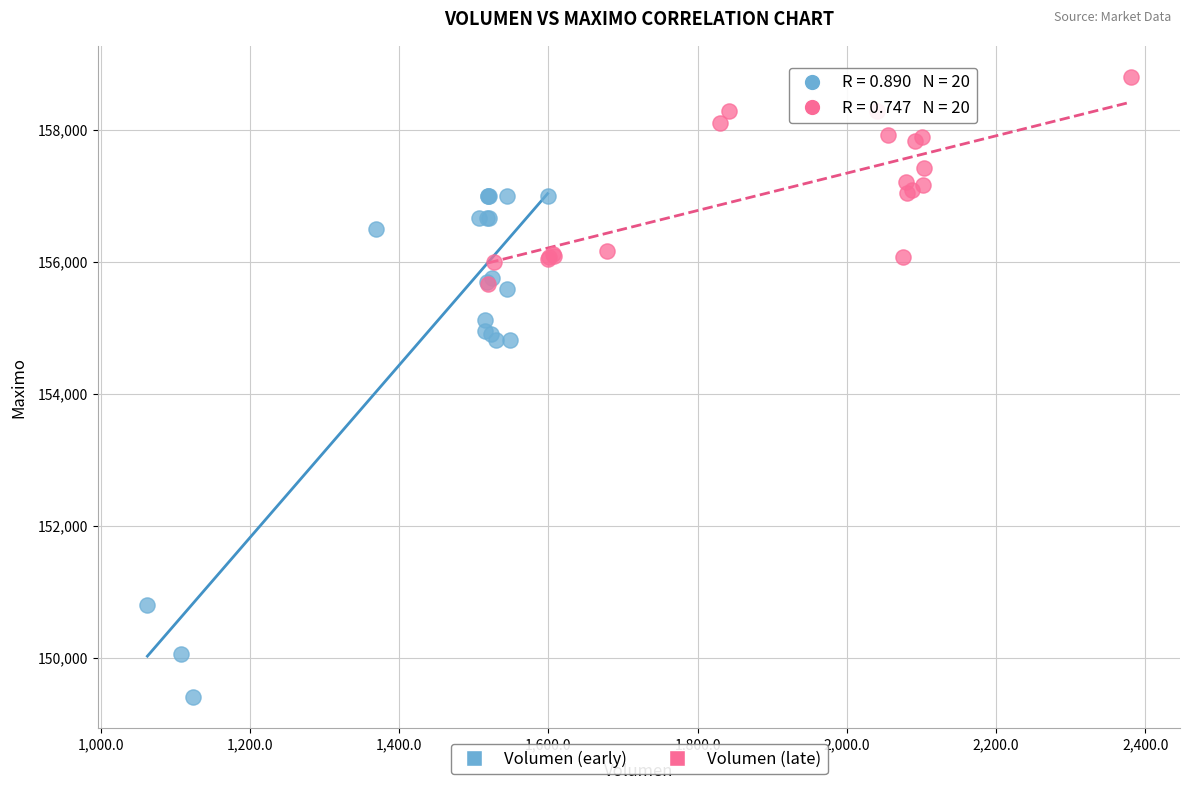

Which series contains the lowest Y value?

Volumen (early)